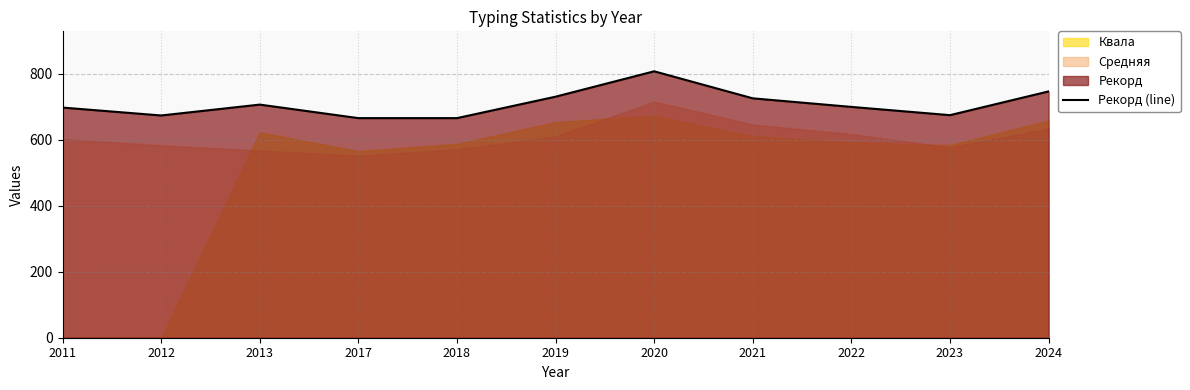

What is the ratio of the value at 2018 to the value at 2013?

0.9